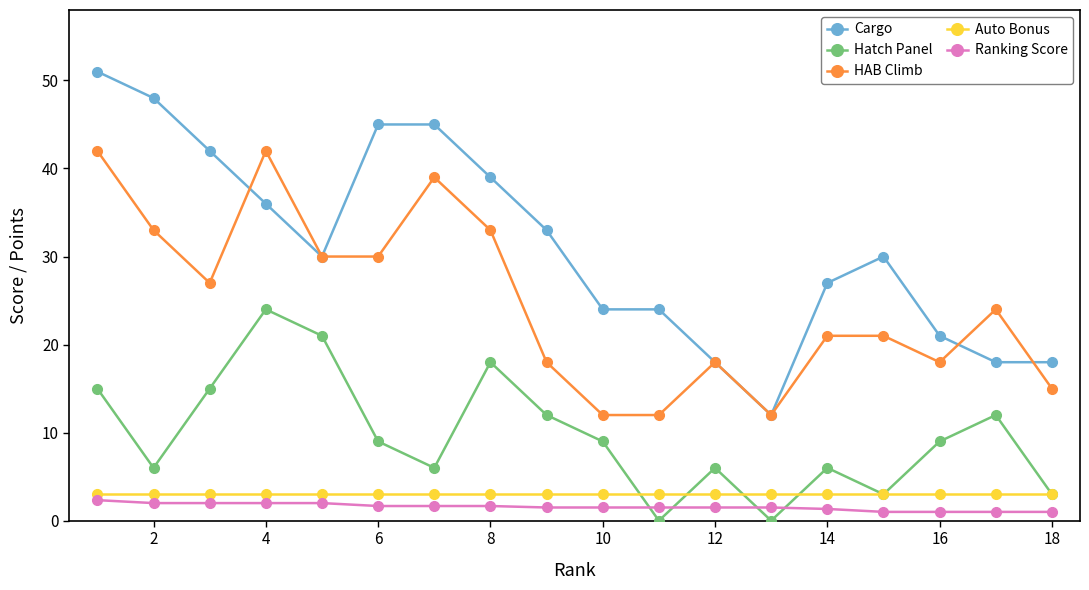

Which series has the widest spread of values?

Cargo